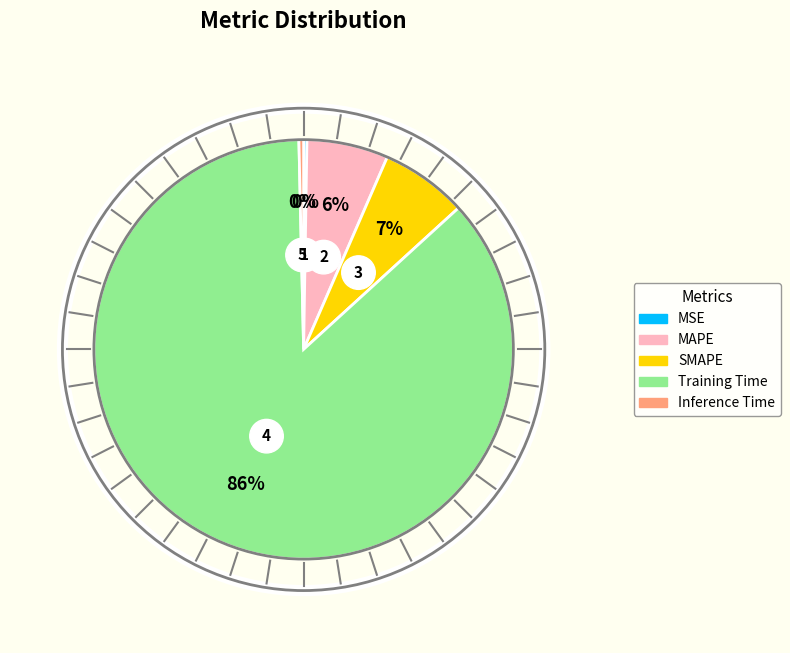

Is the sum of MAPE and Inference Time greater than half?

No